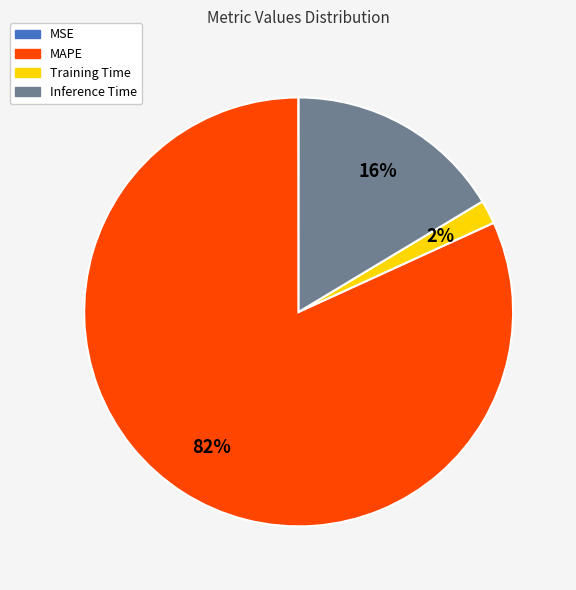

Does any single category account for the majority?

Yes